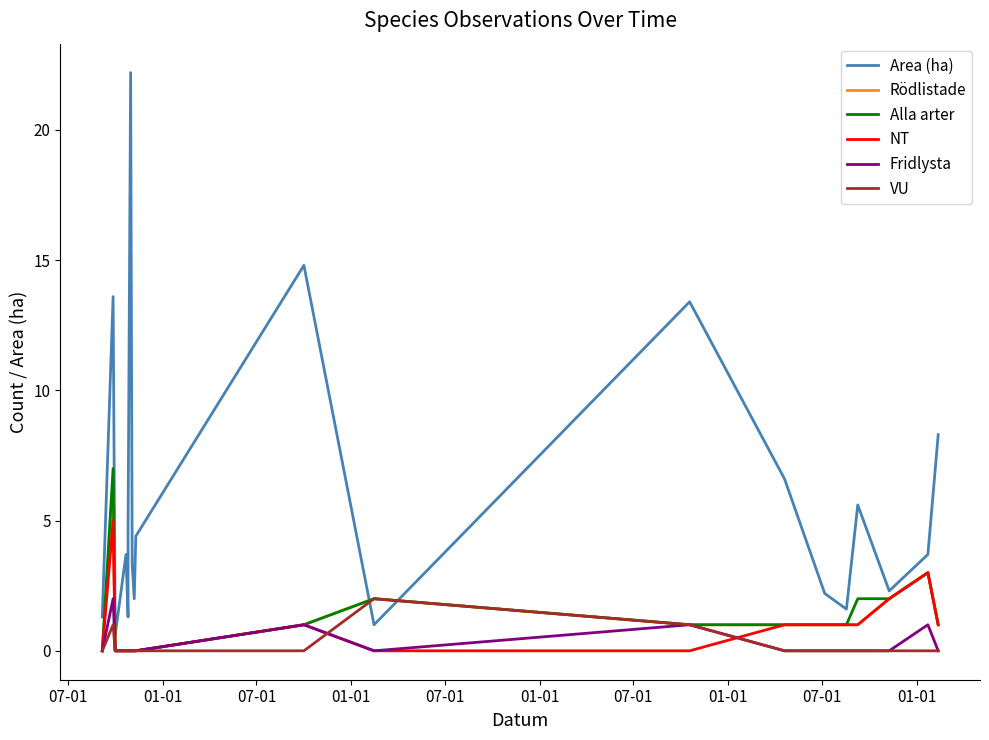

What is the sum of all Rödlistade values?

20.0